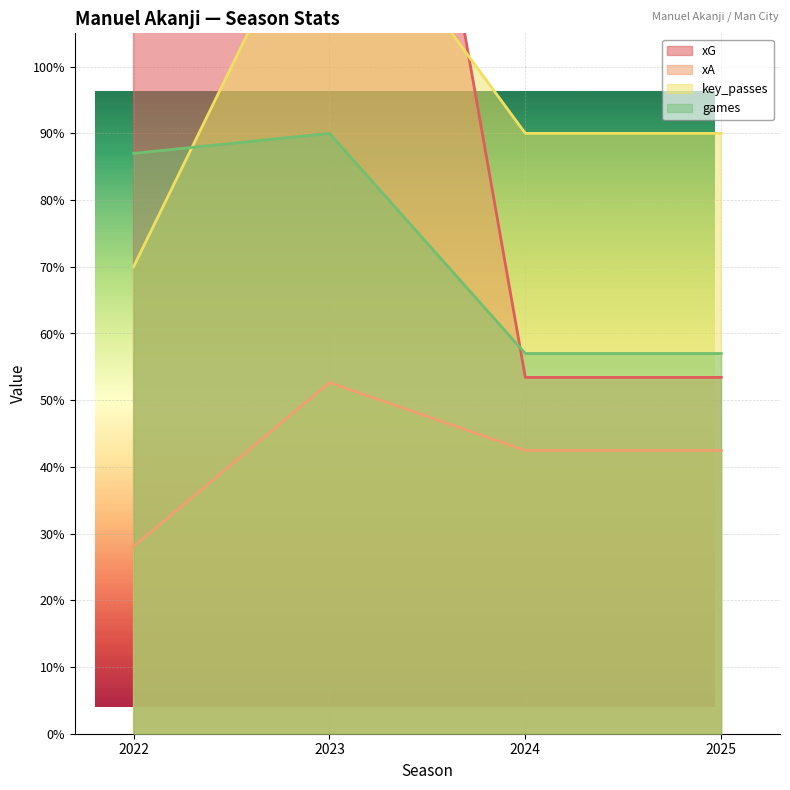

What is the difference between the highest and lowest values at 2025?

0.5